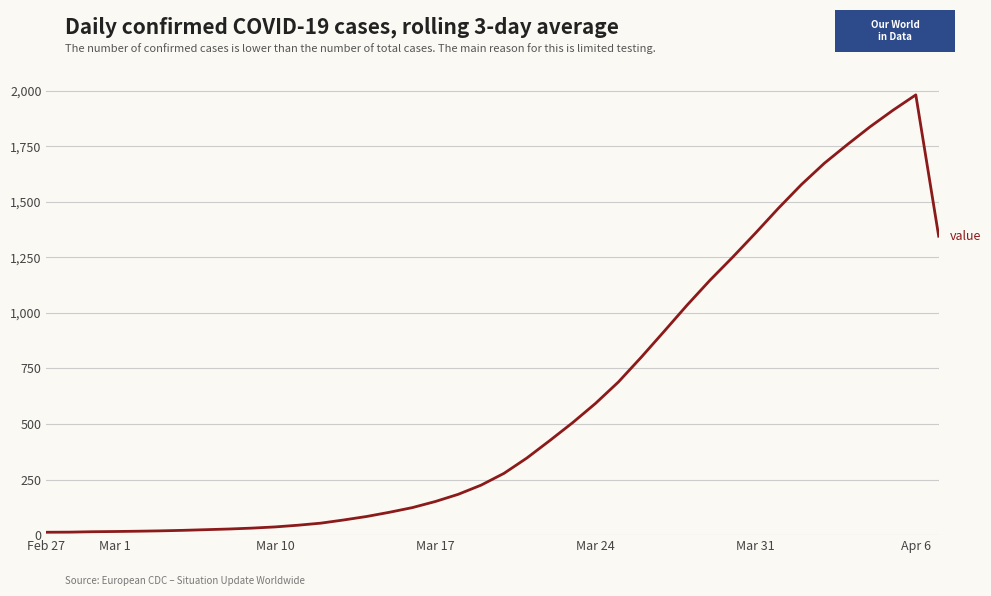

What is the difference between the maximum and minimum values?

1968.3